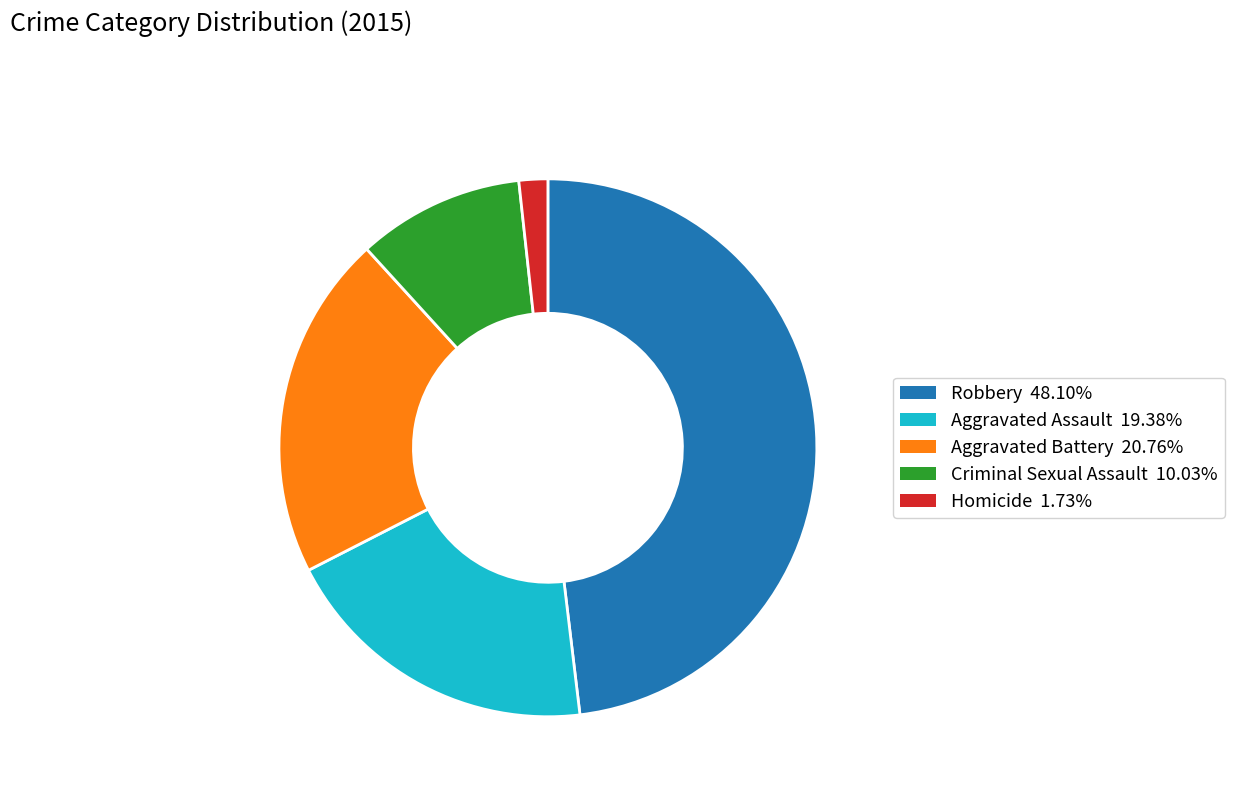

What is the largest slice in the pie chart?

Robbery